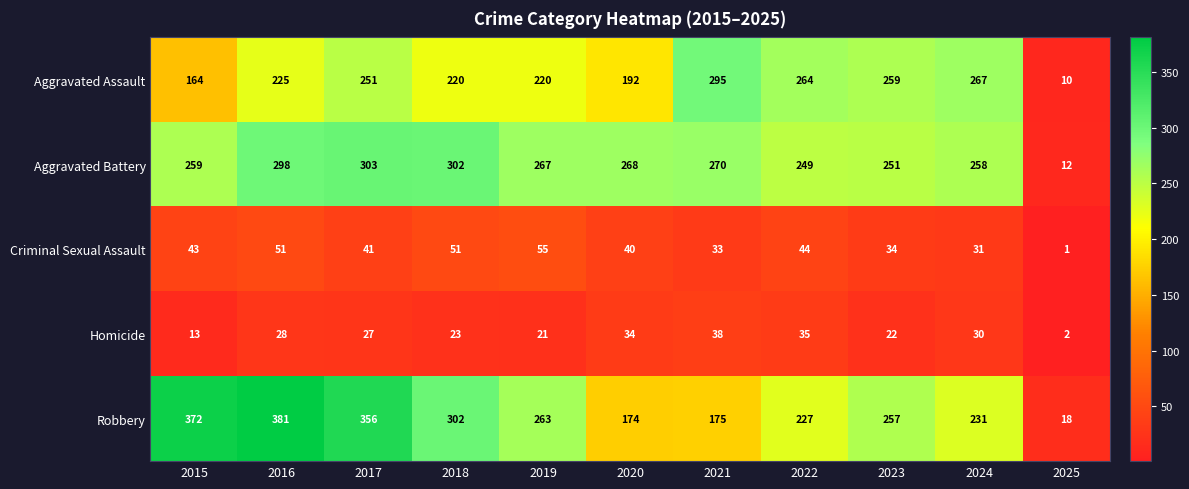

At 2022, list the series in order from largest to smallest.

Aggravated Assault, Aggravated Battery, Robbery, Criminal Sexual Assault, Homicide